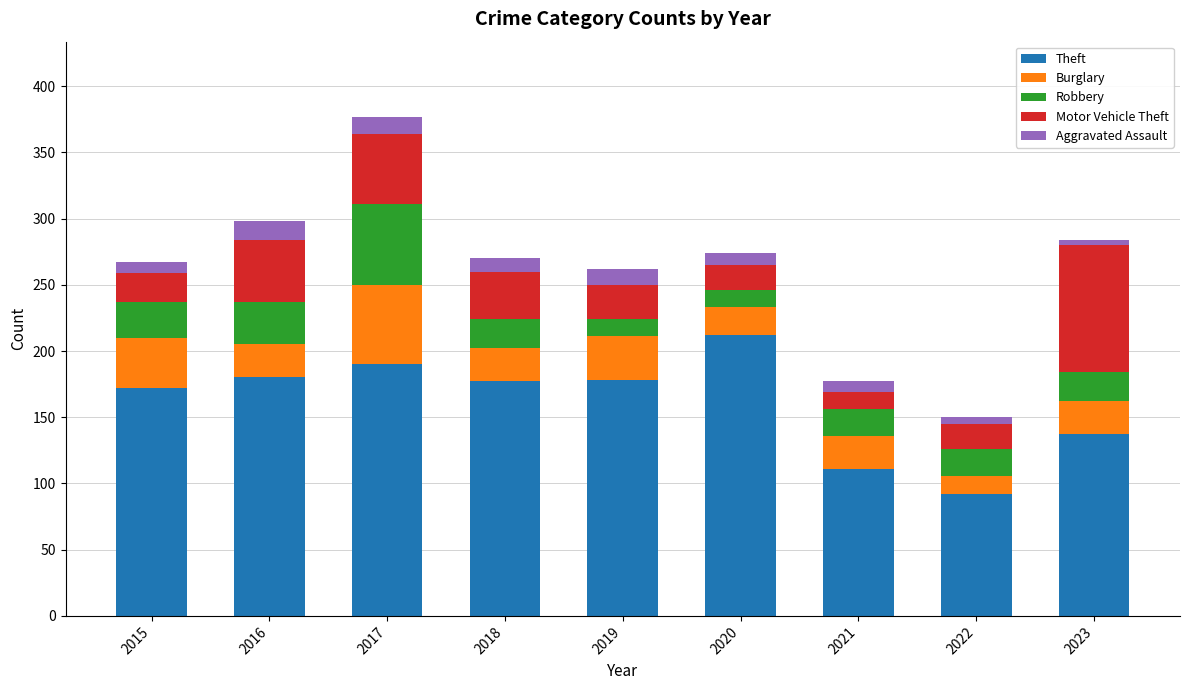

What is the total value across all series at 2019?

262